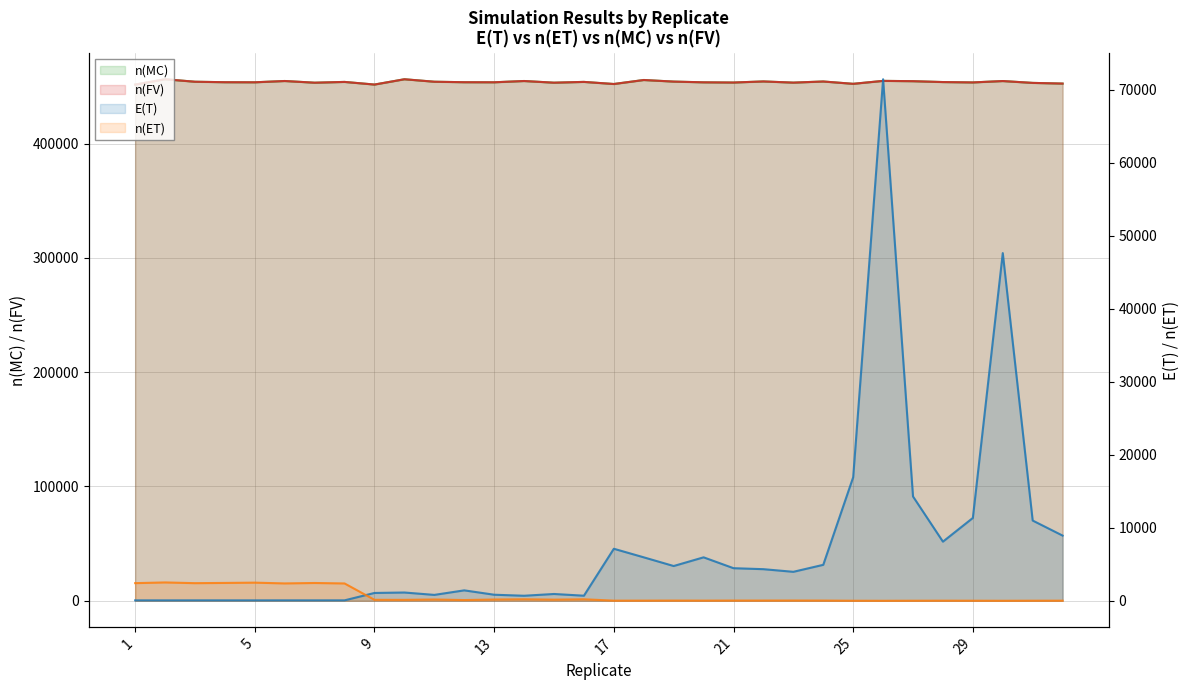

How many data points in n(MC) are less than 453885?

16